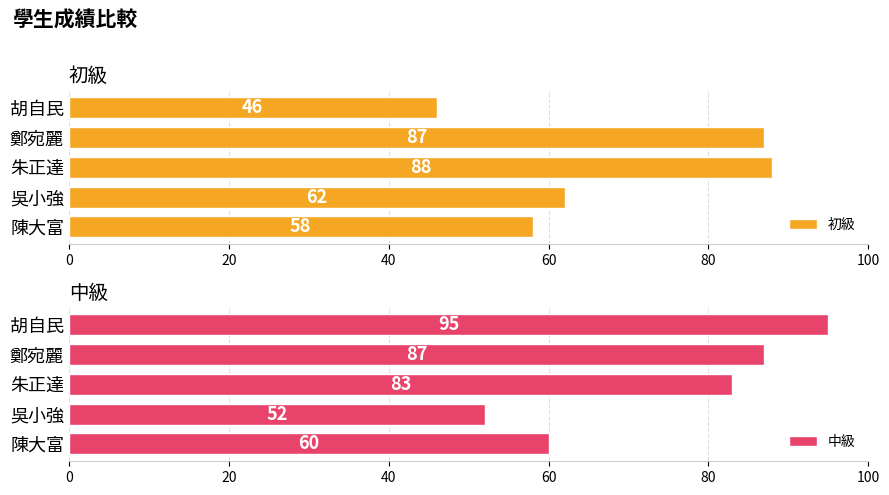

List the labels in order of 中級 value, smallest first.

吳小強, 陳大富, 朱正達, 鄭宛麗, 胡自民